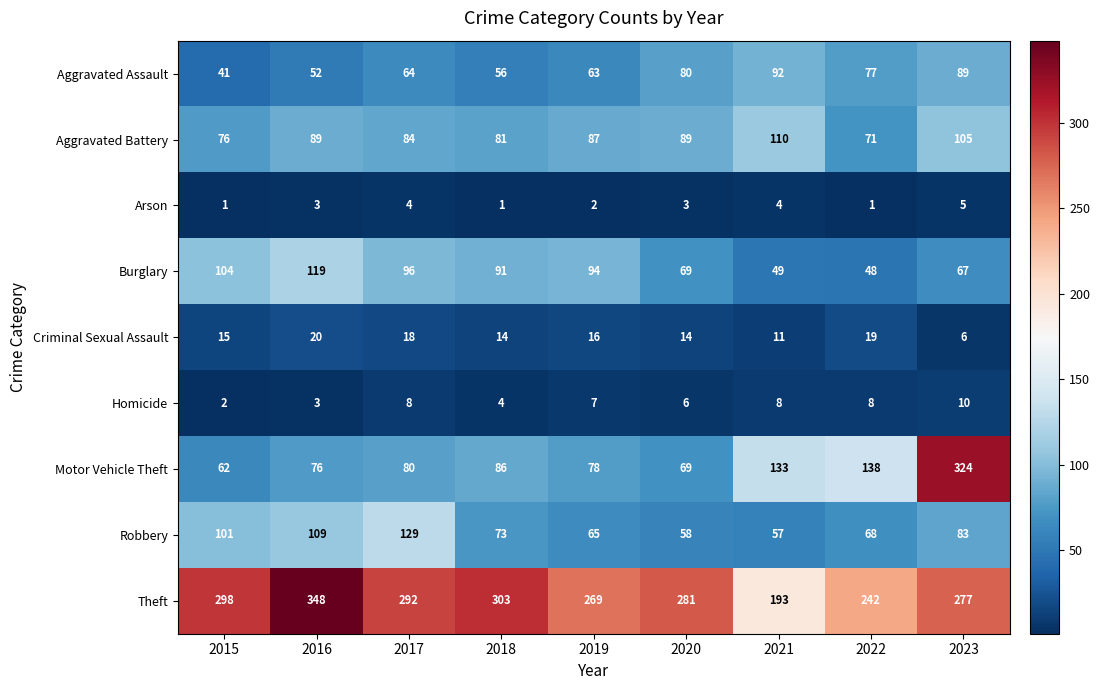

What is the greatest value displayed?

348